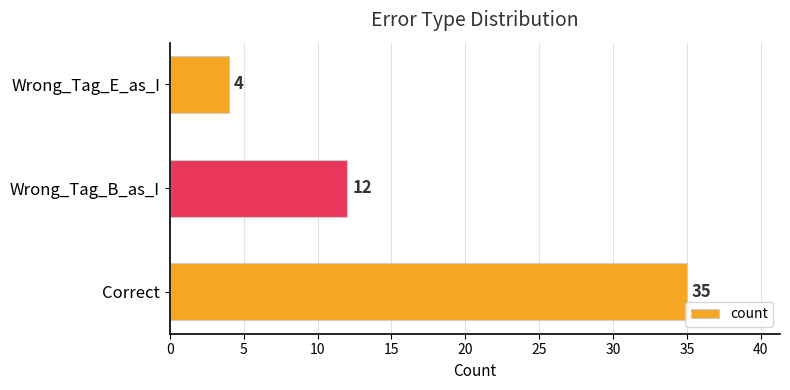

Where is the data nearest to the value 19?

Wrong_Tag_B_as_I